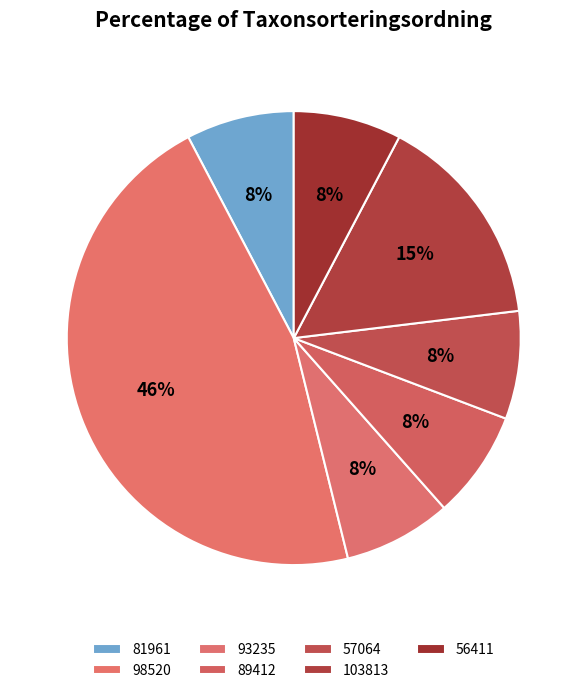

Rank the categories by value from lowest to highest.

81961, 93235, 89412, 57064, 56411, 103813, 98520